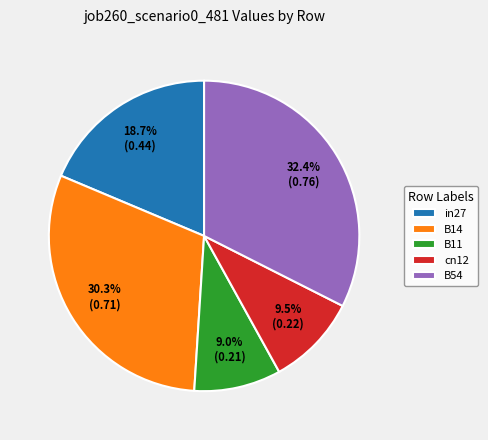

Which has a higher value, B54 or B11?

B54